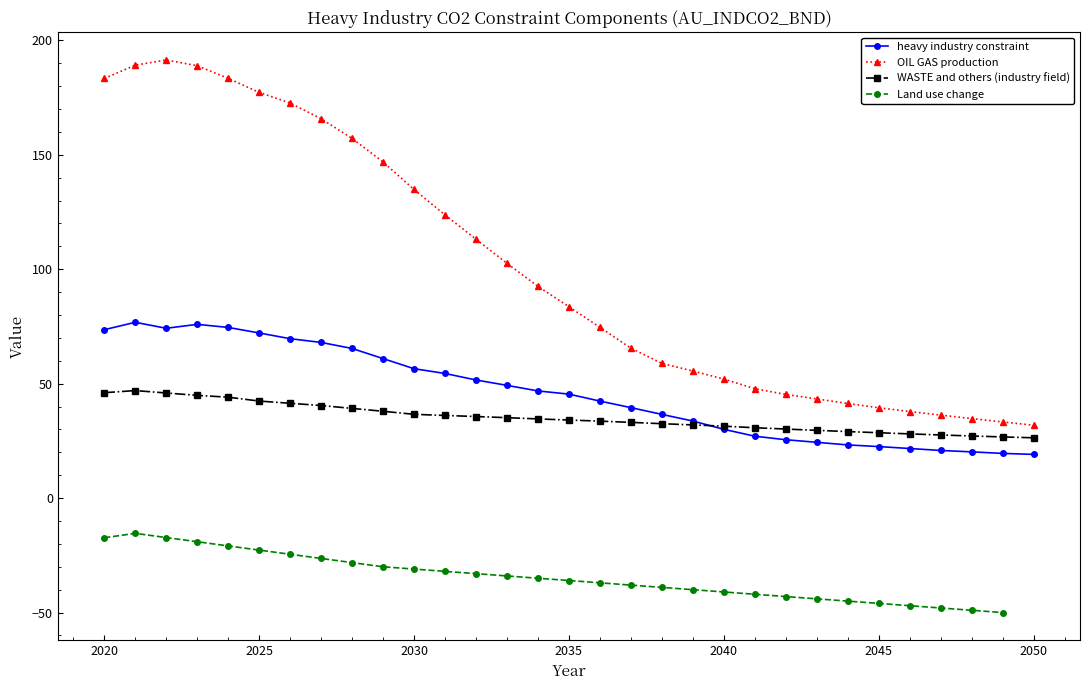

The heavy industry constraint series shows 81.2 at 2029. True or false?

False